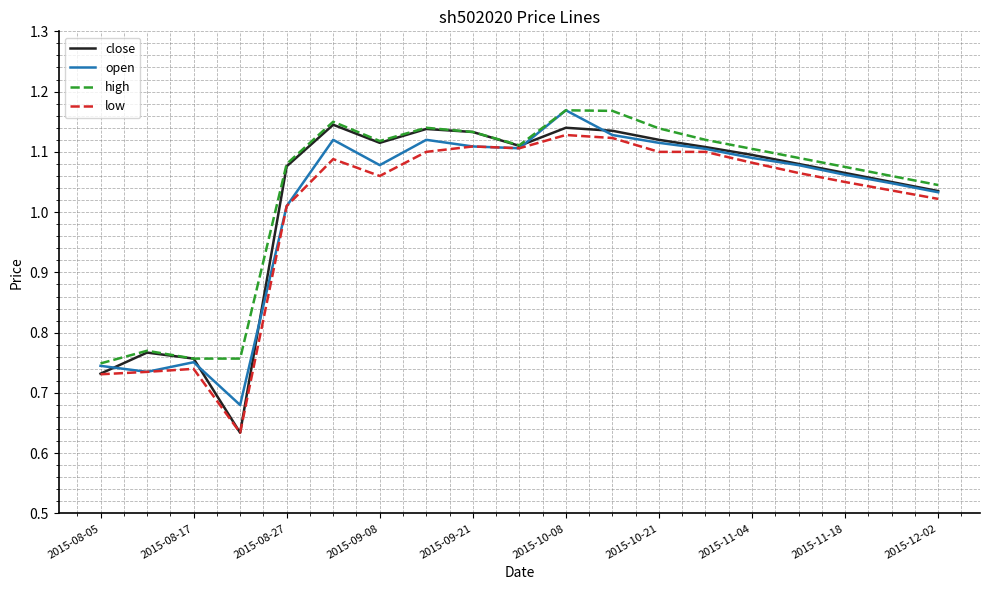

Which series has the widest spread of values?

close